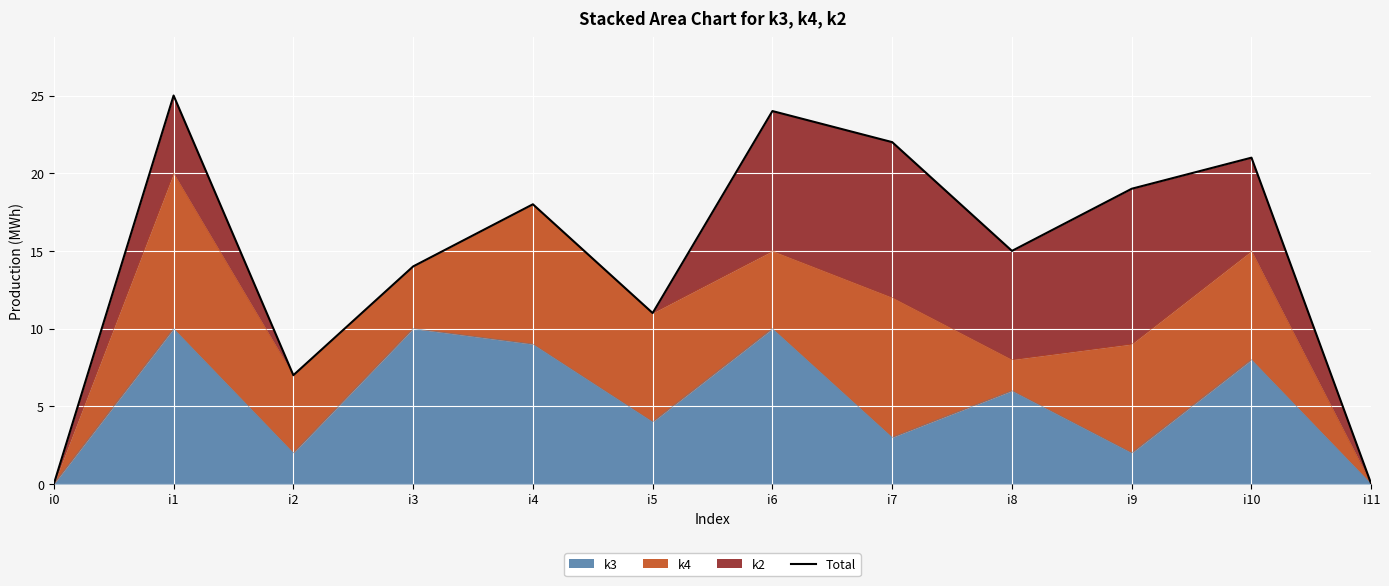

At which label is the value closest to 12?

i5